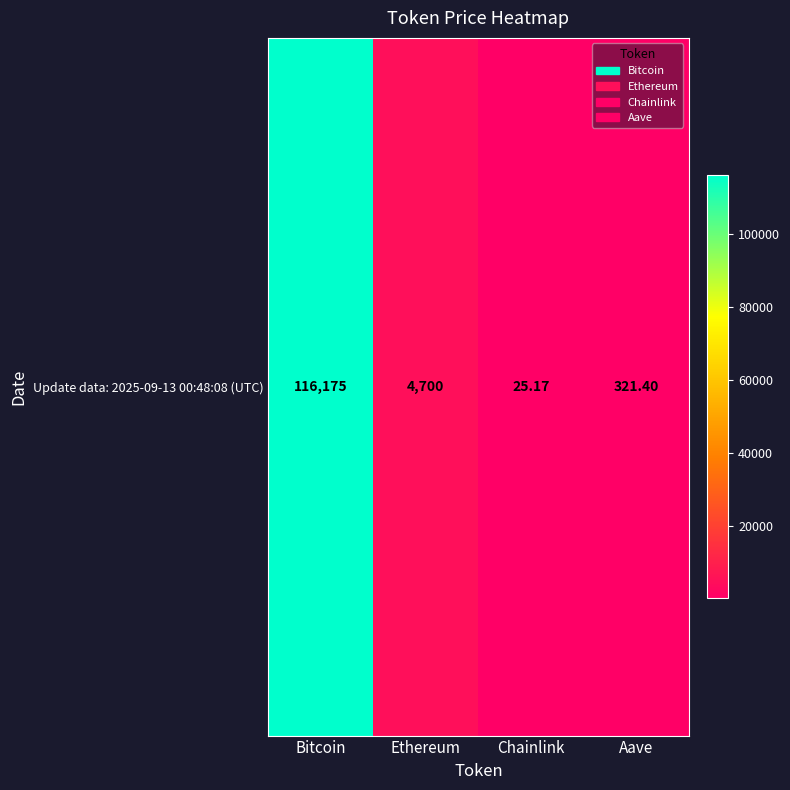

What value does the data have at Bitcoin?

116175.0